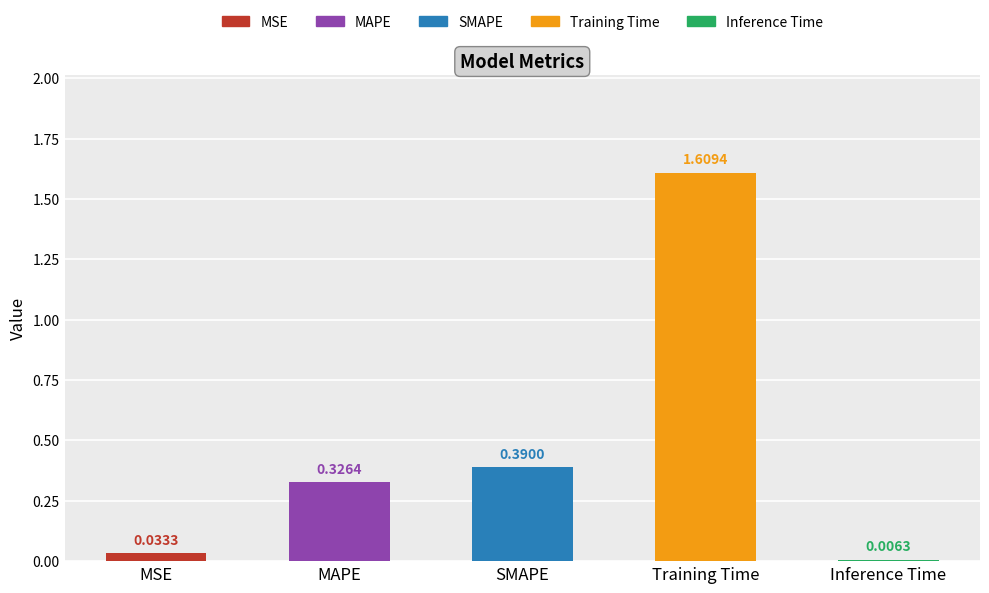

What is the average value?

0.5